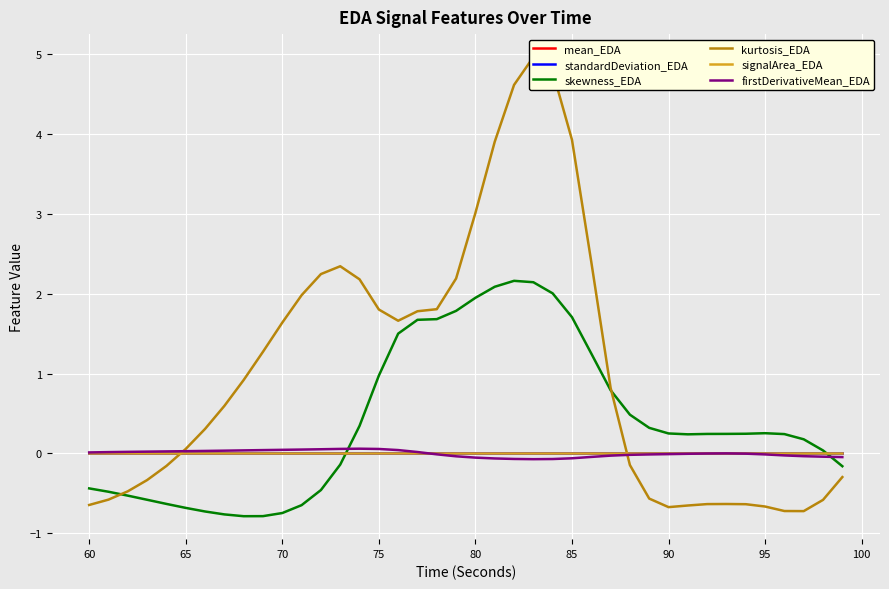

How many interior local valleys does the kurtosis_EDA series have?

3